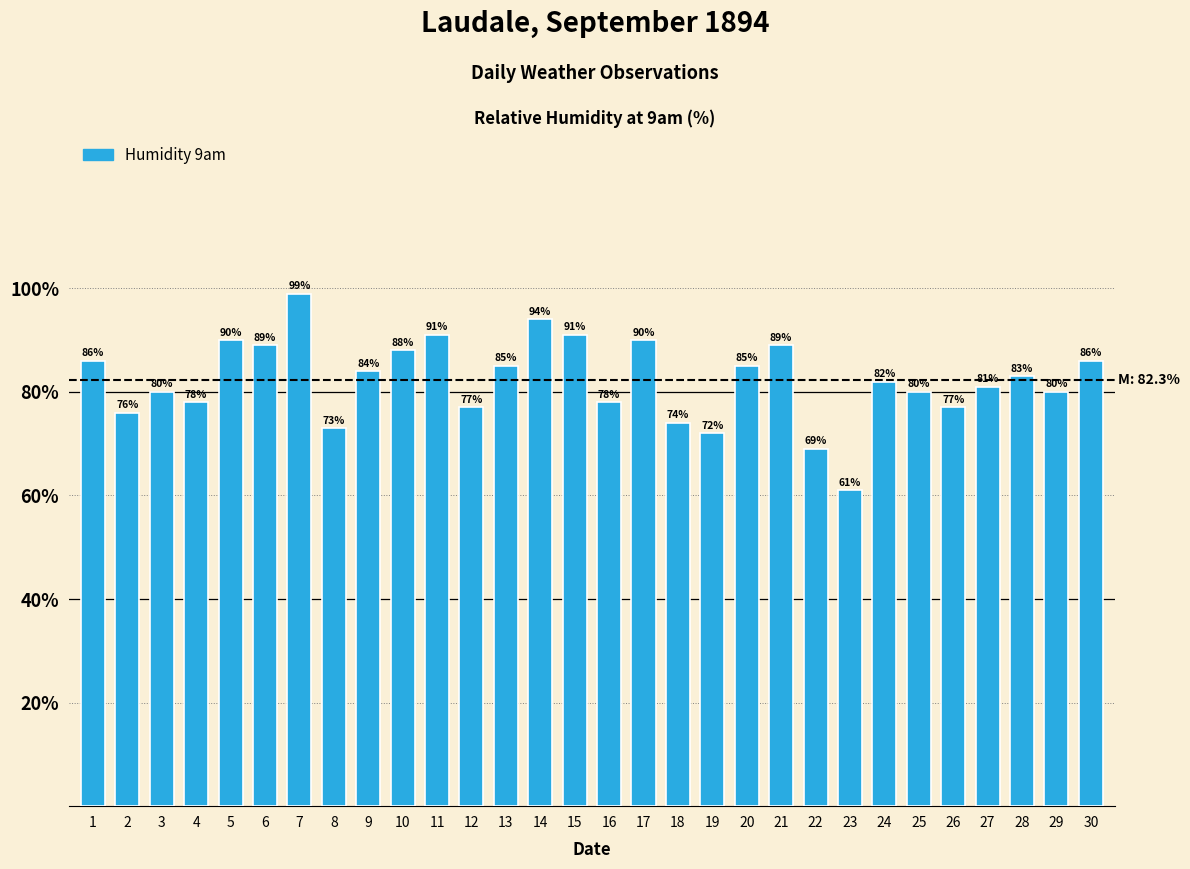

Are the bars horizontal?

No